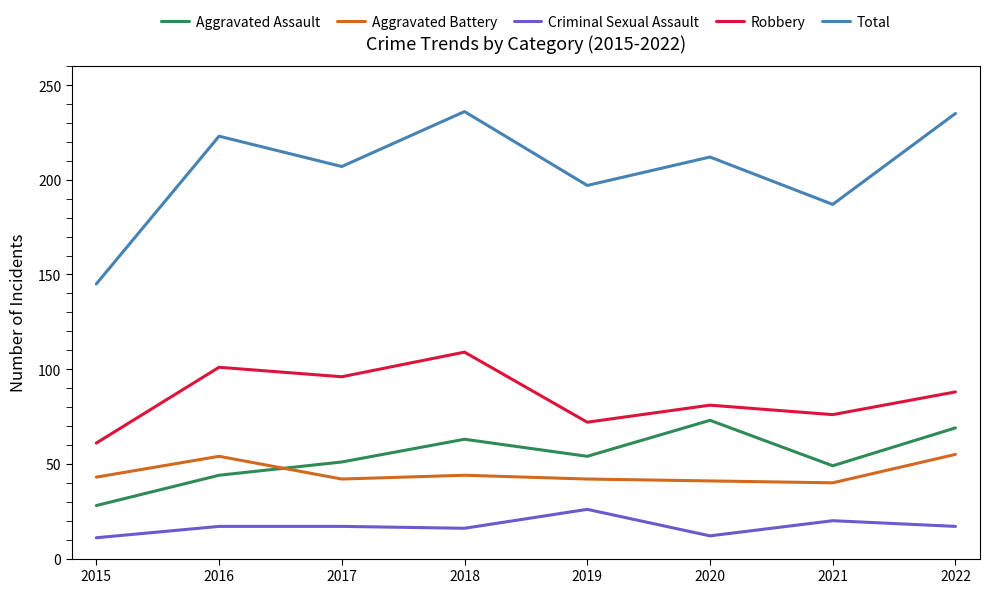

Is this an area chart (filled region under the line)?

No